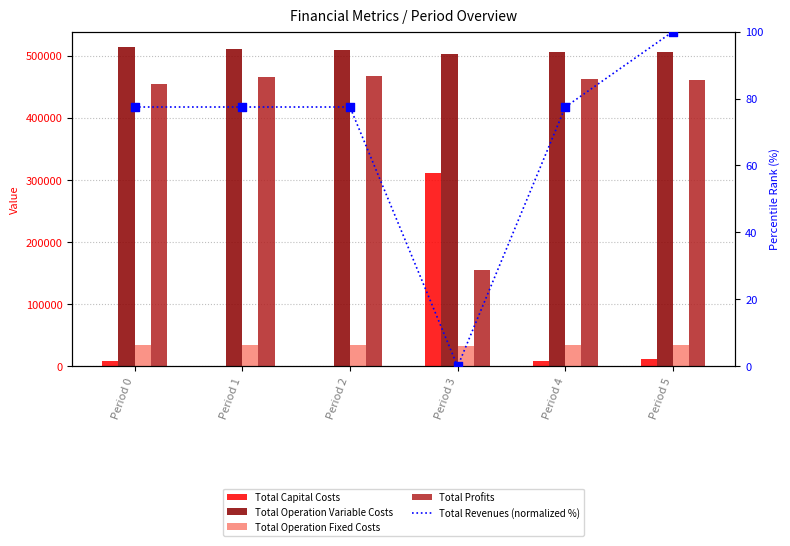

What are all the series names shown in the legend?

Total Capital Costs, Total Operation Variable Costs, Total Operation Fixed Costs, Total Profits, Total Revenues (normalized %)